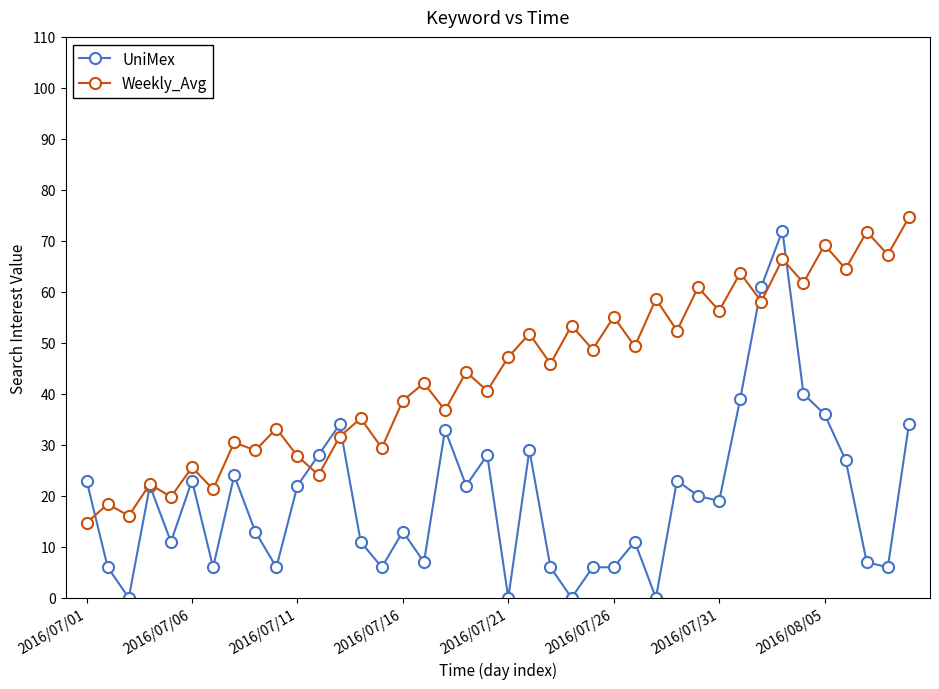

How many lines are shown in the chart?

2